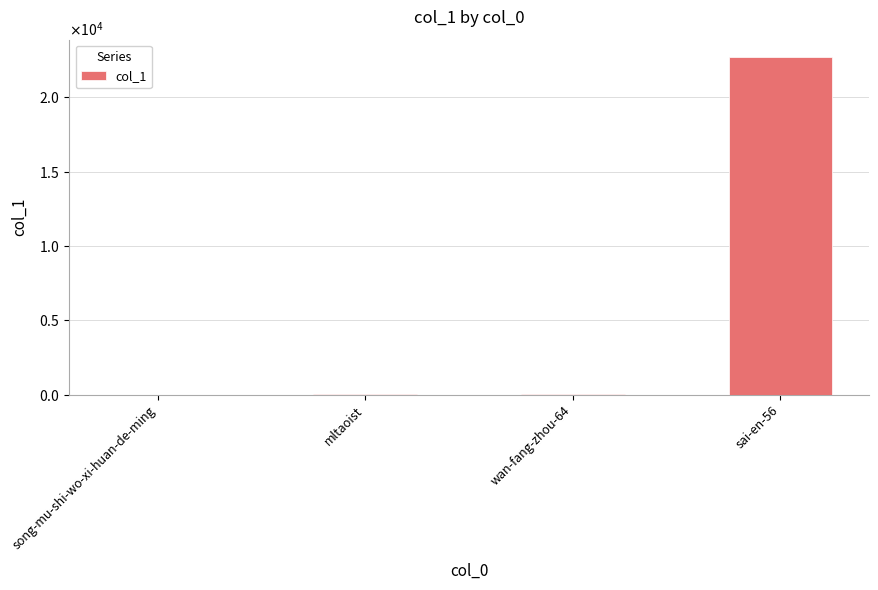

Read the value at mltaoist.

41